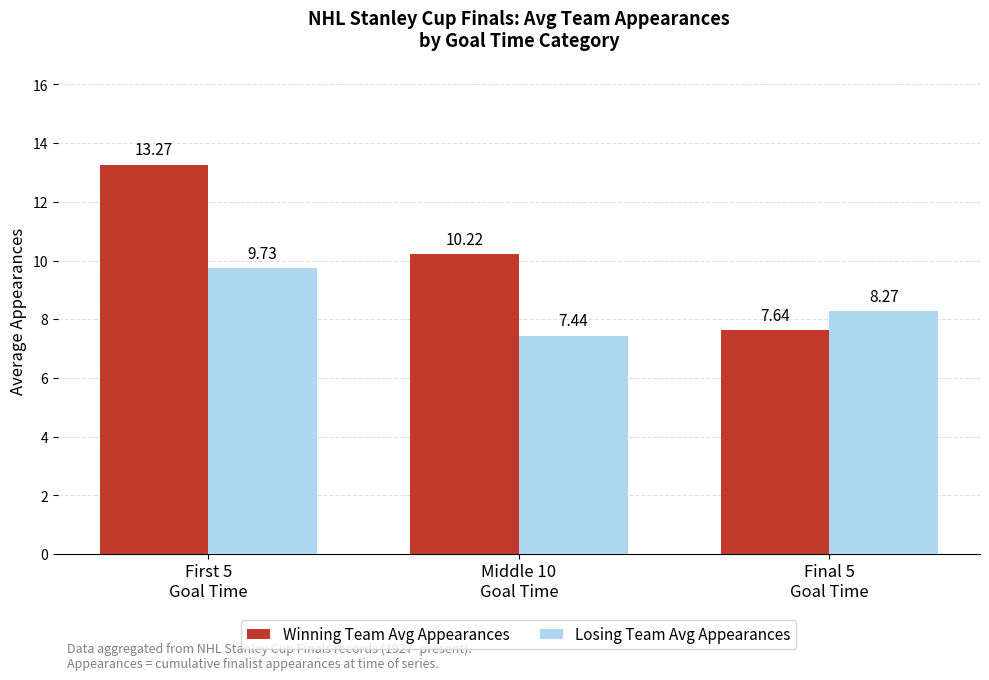

How many bars are there in total?

6